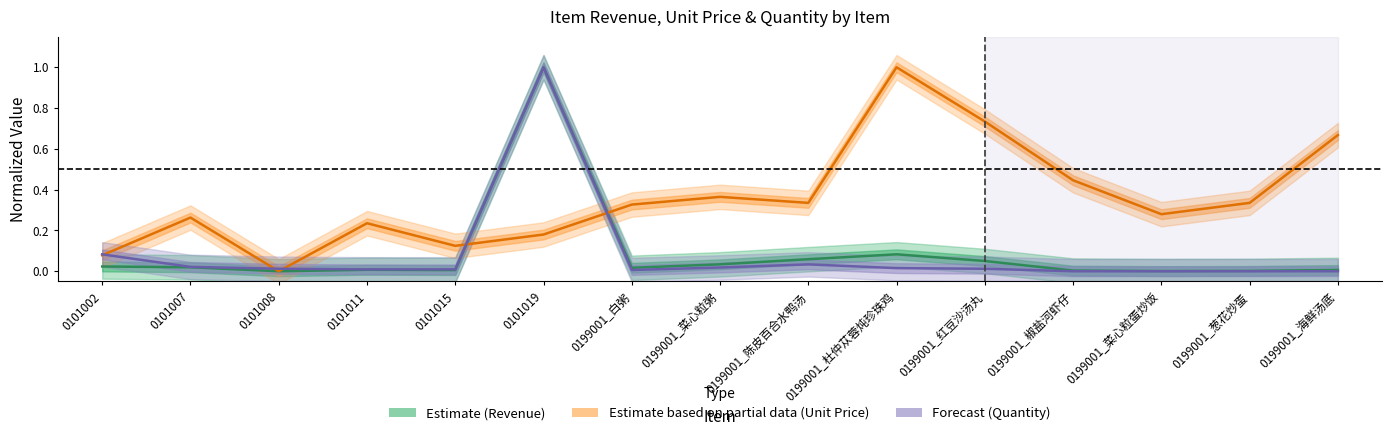

Which label corresponds to the smallest value in the chart?

0101008